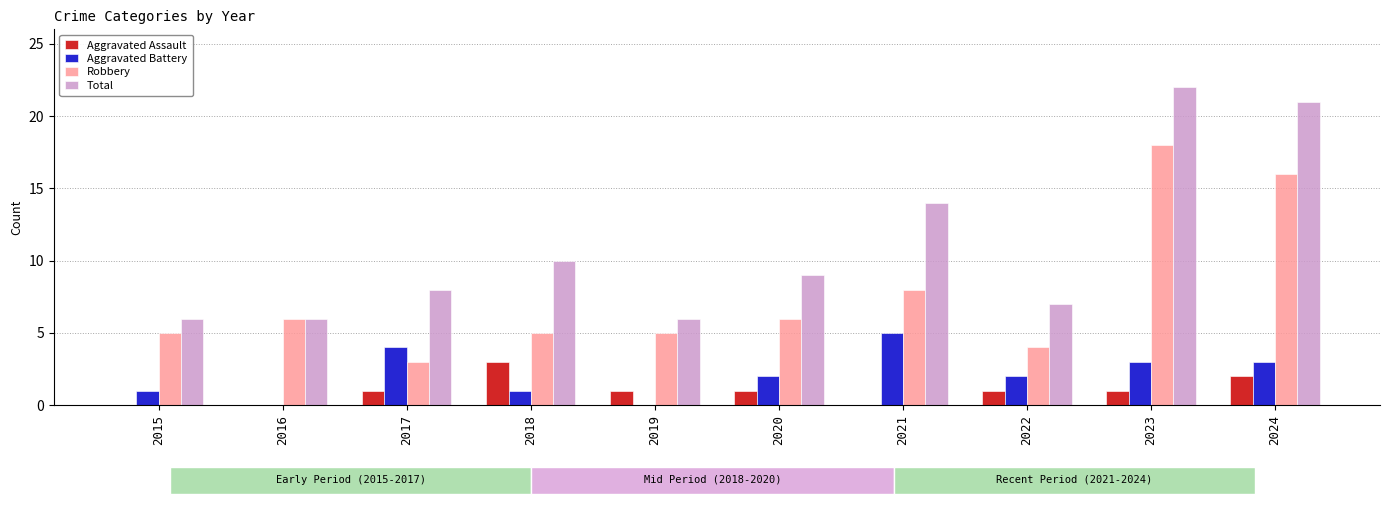

Which has a higher value, 2018 or 2021?

2018